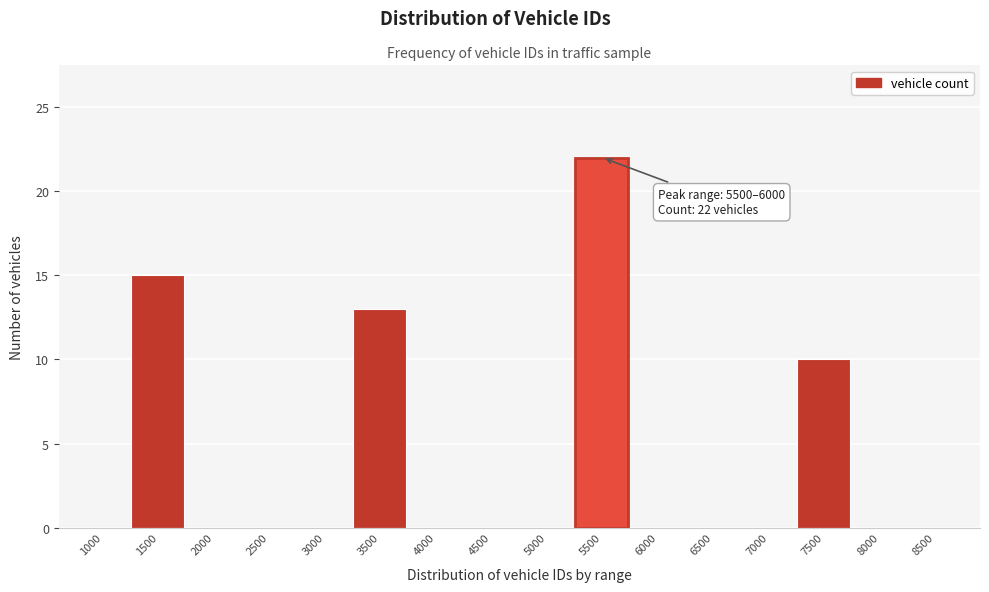

Reading left to right, list all the values displayed in this chart.

1000=0	1500=15	2000=0	2500=0	3000=0	3500=13	4000=0	4500=0	5000=0	5500=22	6000=0	6500=0	7000=0	7500=10	8000=0	8500=0